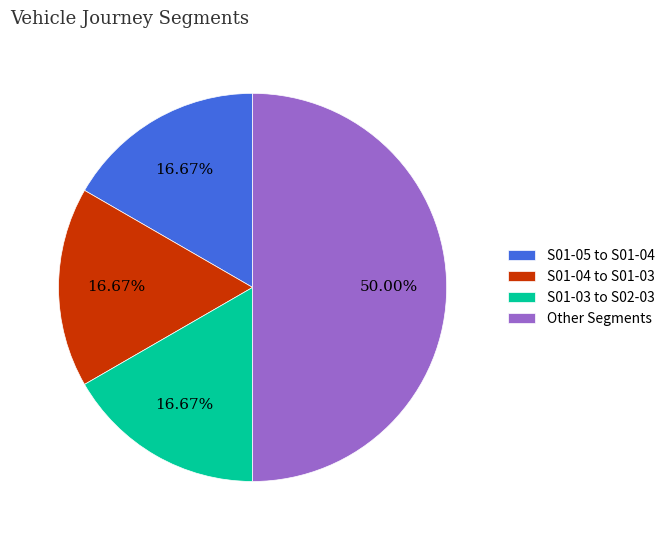

Does S01-03 to S02-03 represent more than half of the total?

No